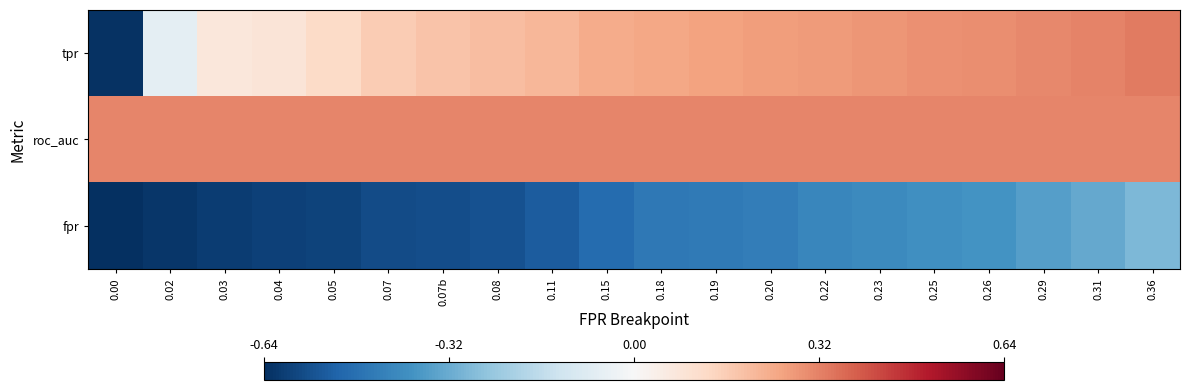

Reading left to right, transcribe all the data shown in this chart.

tpr: 0.00=-0.6	0.02=-0.1	0.03=0.1	0.04=0.1	0.05=0.1	0.07=0.2	0.07b=0.2	0.08=0.2	0.11=0.2	0.15=0.2	0.18=0.2	0.19=0.3	0.20=0.3	0.22=0.3	0.23=0.3	0.25=0.3	0.26=0.3	0.29=0.3	0.31=0.3	0.36=0.3
roc_auc: 0.00=0.3	0.02=0.3	0.03=0.3	0.04=0.3	0.05=0.3	0.07=0.3	0.07b=0.3	0.08=0.3	0.11=0.3	0.15=0.3	0.18=0.3	0.19=0.3	0.20=0.3	0.22=0.3	0.23=0.3	0.25=0.3	0.26=0.3	0.29=0.3	0.31=0.3	0.36=0.3
fpr: 0.00=-0.6	0.02=-0.6	0.03=-0.6	0.04=-0.6	0.05=-0.6	0.07=-0.6	0.07b=-0.6	0.08=-0.6	0.11=-0.5	0.15=-0.5	0.18=-0.5	0.19=-0.5	0.20=-0.4	0.22=-0.4	0.23=-0.4	0.25=-0.4	0.26=-0.4	0.29=-0.4	0.31=-0.3	0.36=-0.3